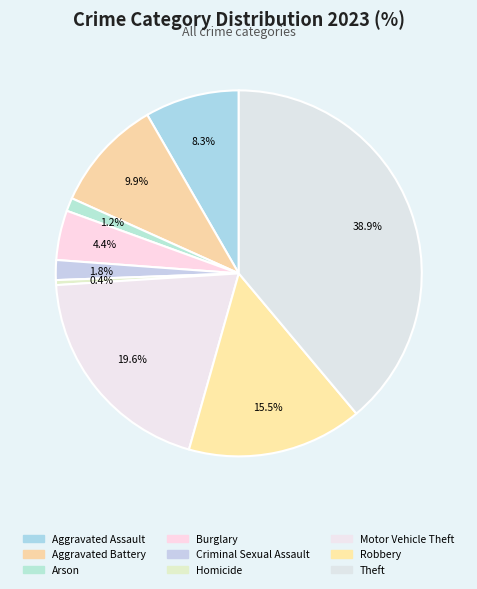

To the nearest percent, what is the average slice percentage?

11%